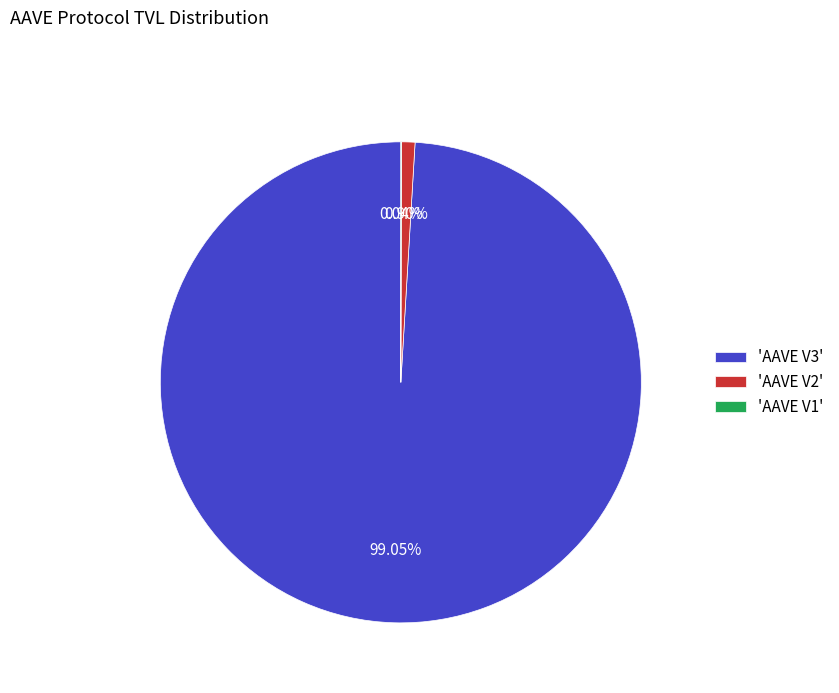

What is the ratio of the value at 'AAVE V3' to the value at 'AAVE V2'?

109.5